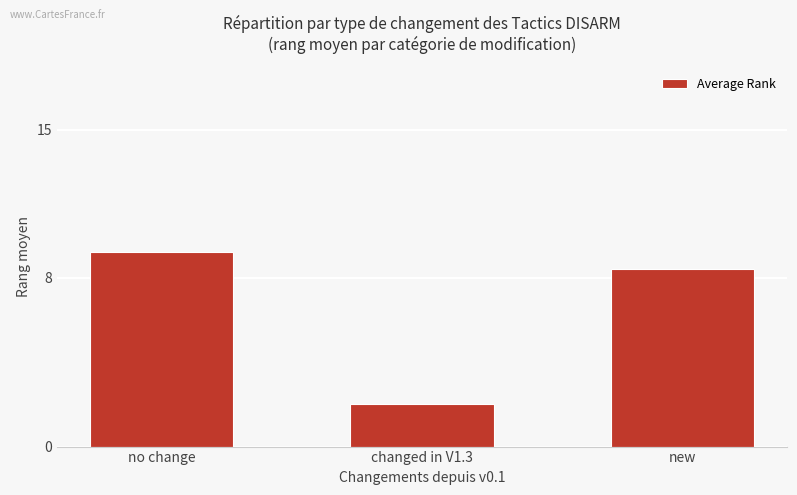

Reading left to right, list all the values displayed in this chart.

9.2	2.0	8.4